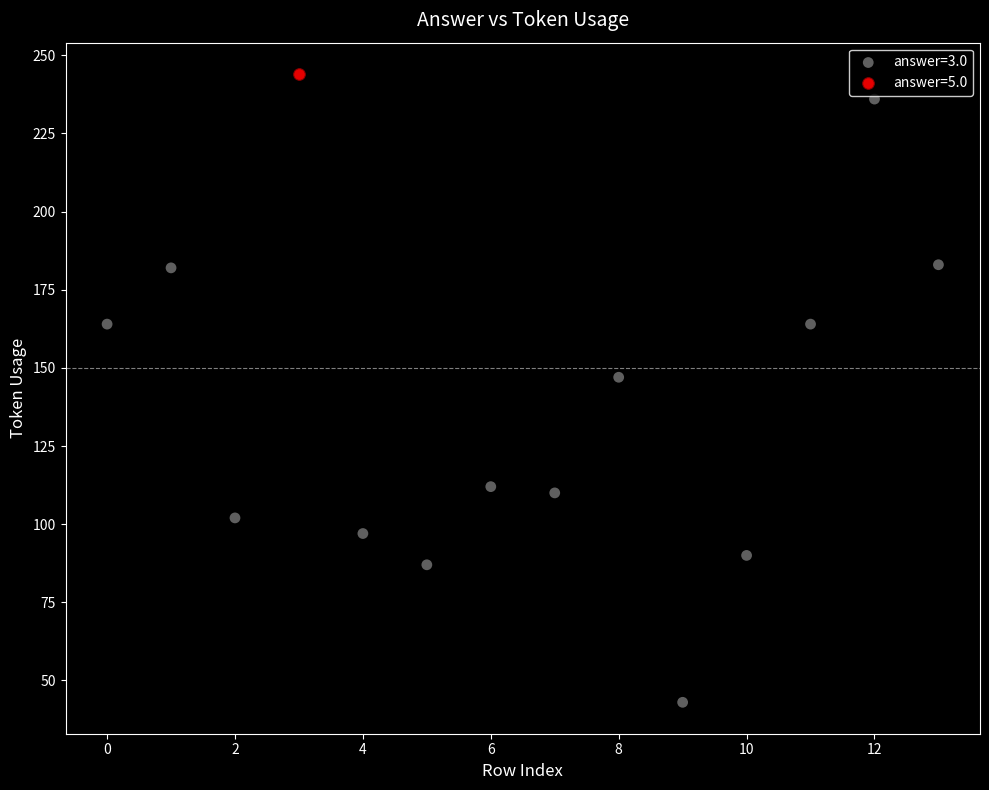

What are all the series names shown in the legend?

answer=3.0, answer=5.0